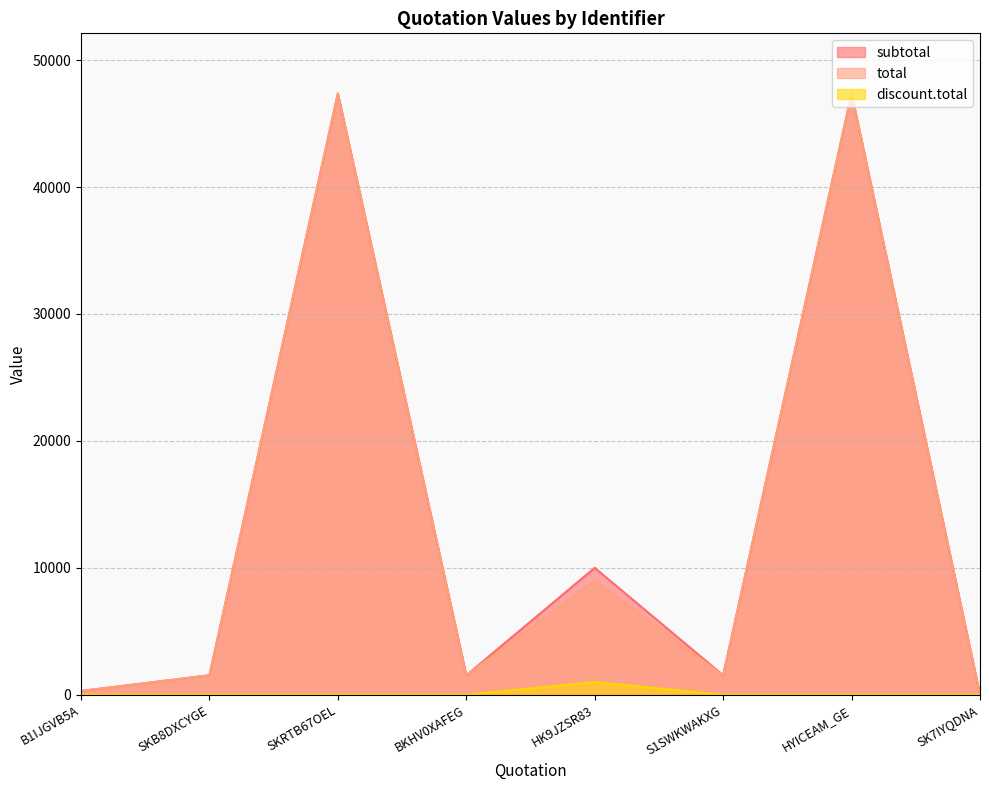

At how many categories does at least one series exceed 26415?

2